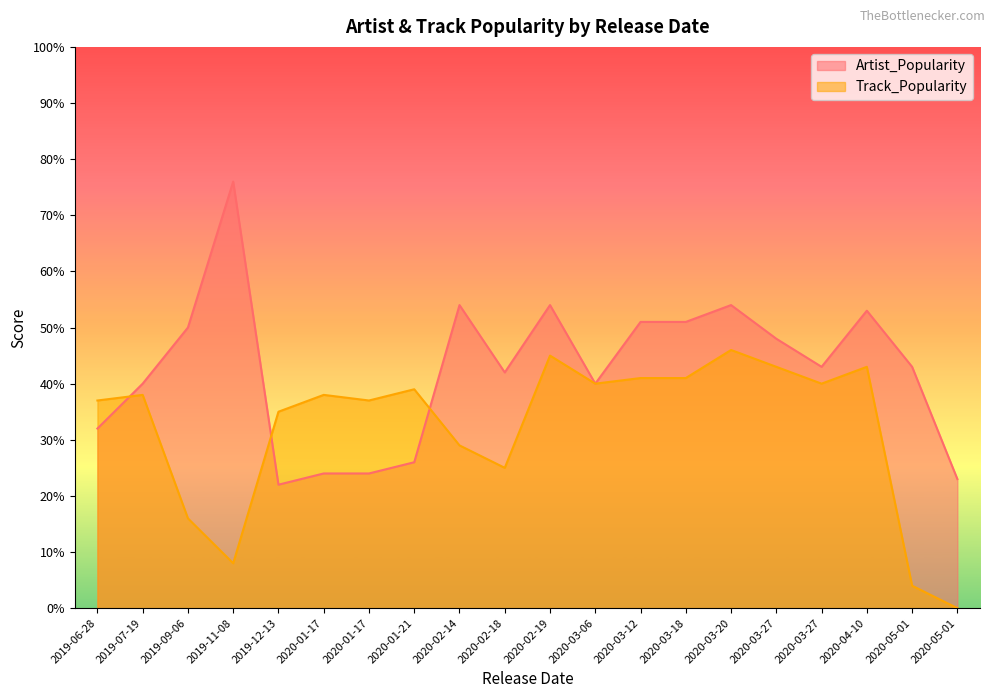

How many lines are shown in the chart?

2